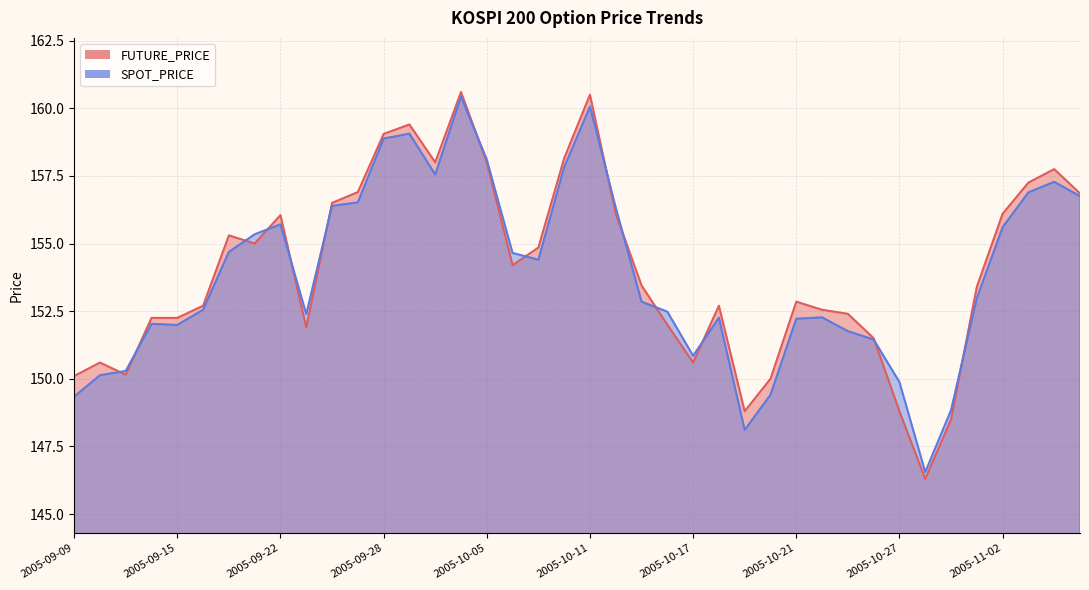

The value of FUTURE_PRICE at 2005-10-13 is 222.4. True or false?

False